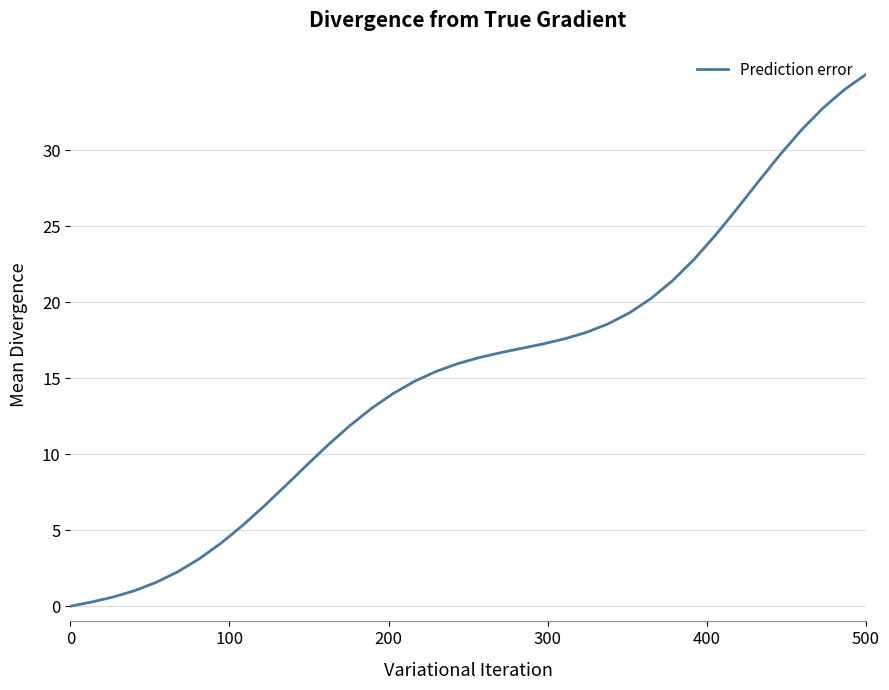

What is the difference between the maximum and minimum values?

35.0